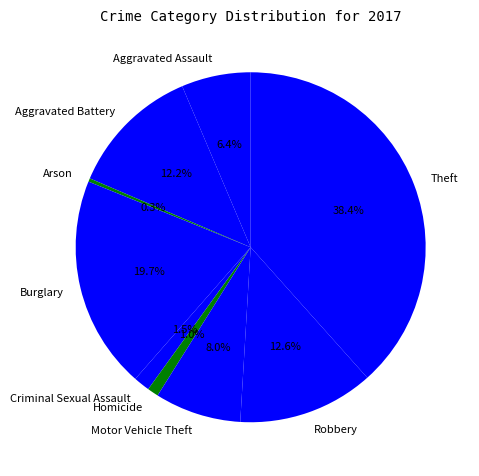

The Burglary slice represents 20% of the pie. True or false?

True